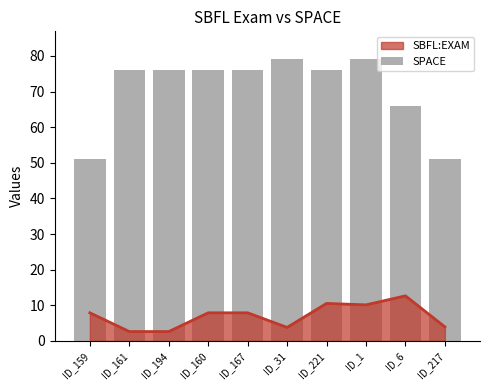

How many data points are less than 76?

3